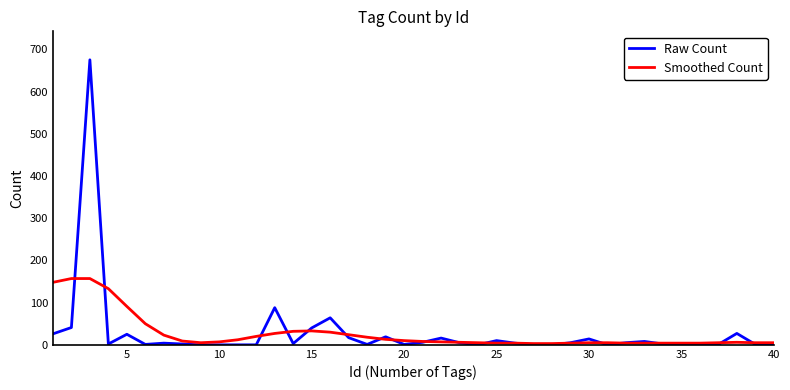

What is the highest value of the Raw Count series?

675